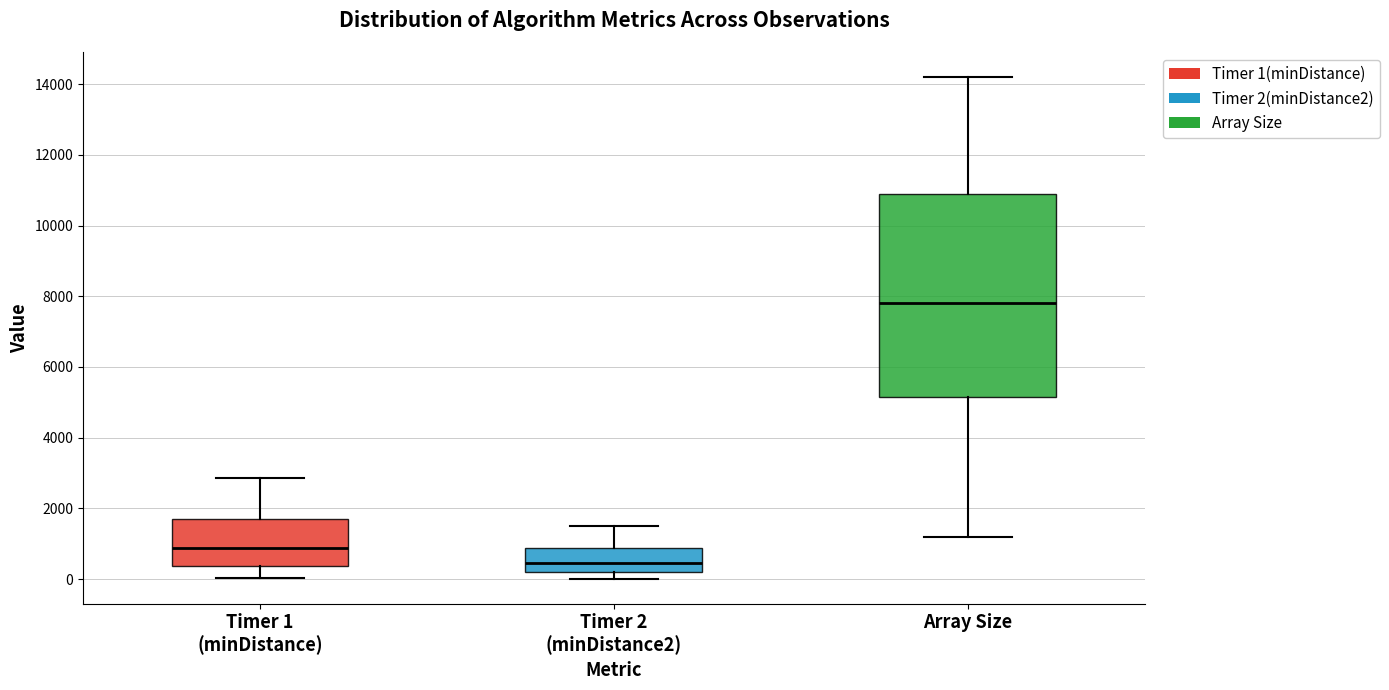

Where does the lower whisker of the box for Timer 1 (minDistance) end on the y-axis? The values are not printed on the chart, so give them approximately, as read against the axis.

0